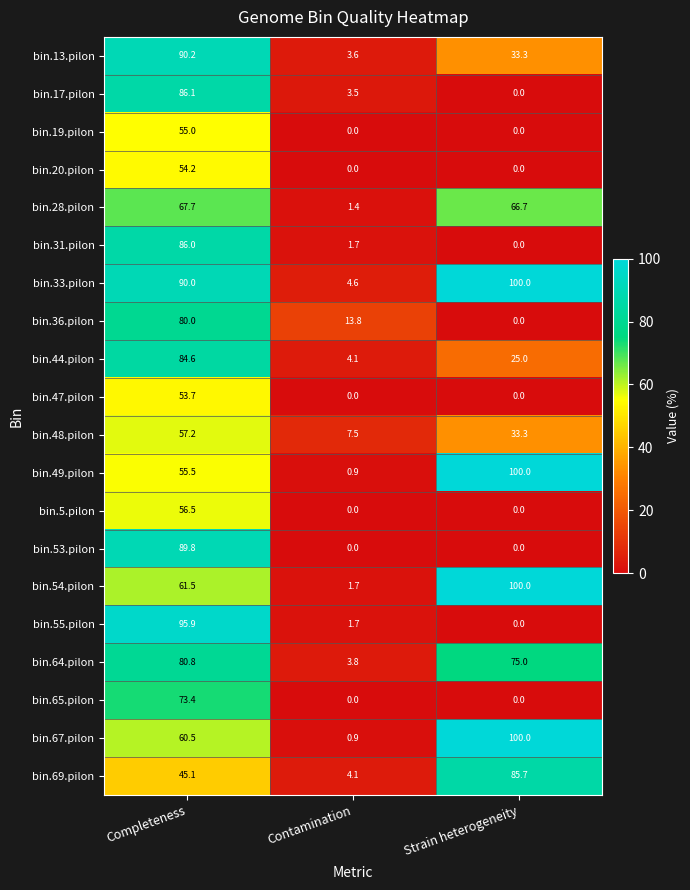

What is the maximum value shown in the chart?

100.0